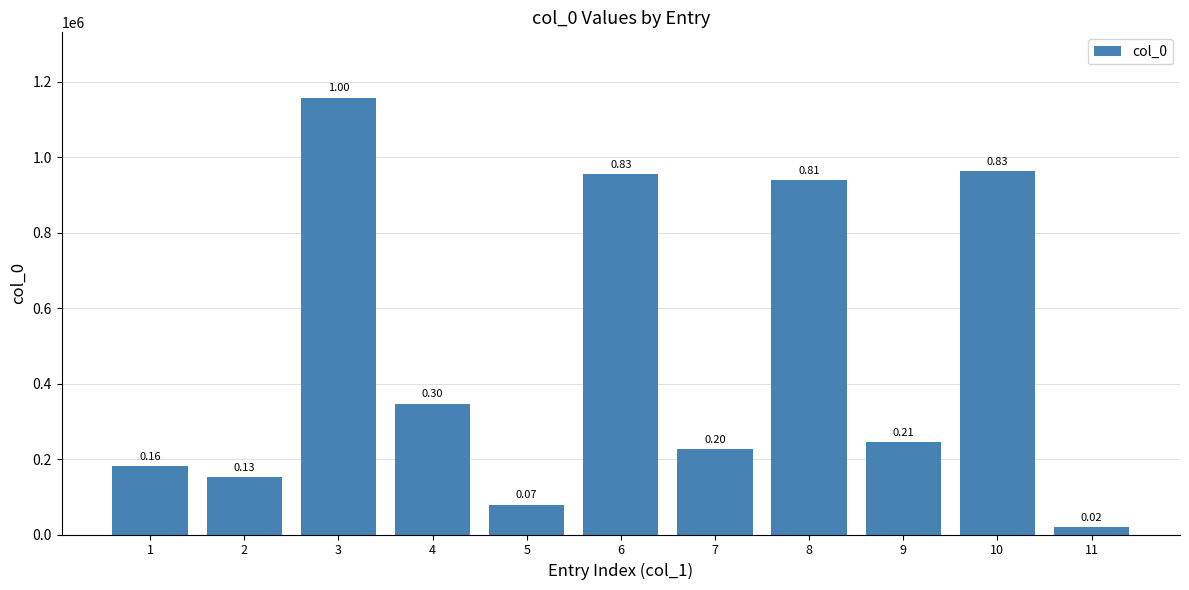

At which label is the value closest to 587873?

4